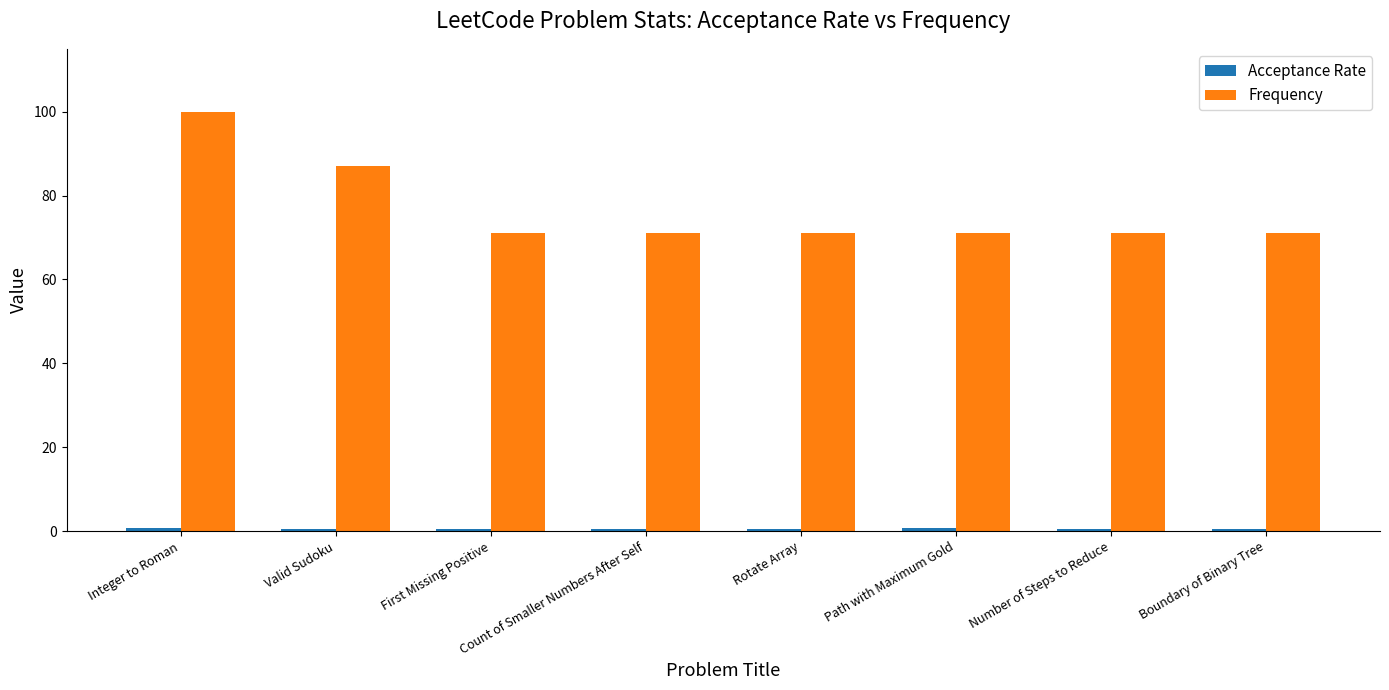

Which series changed the most between Integer to Roman and Rotate Array?

Frequency